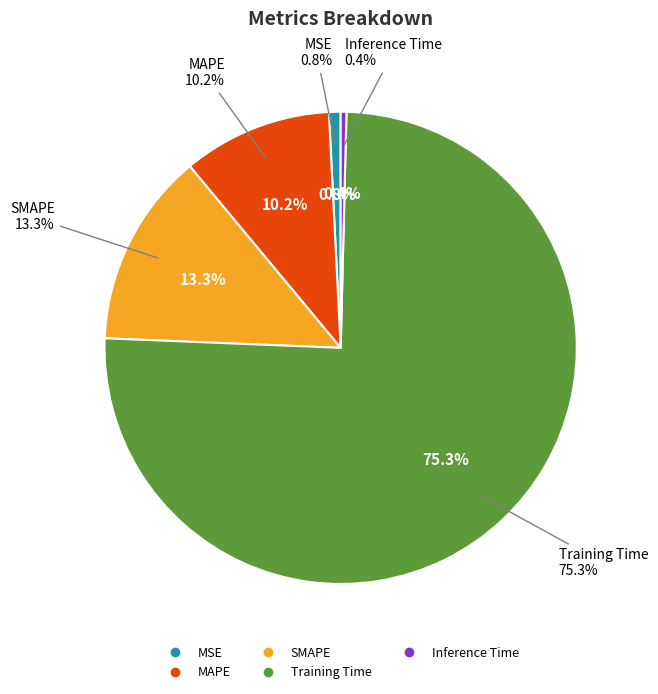

Is it true that Inference Time is 1% of the pie?

False